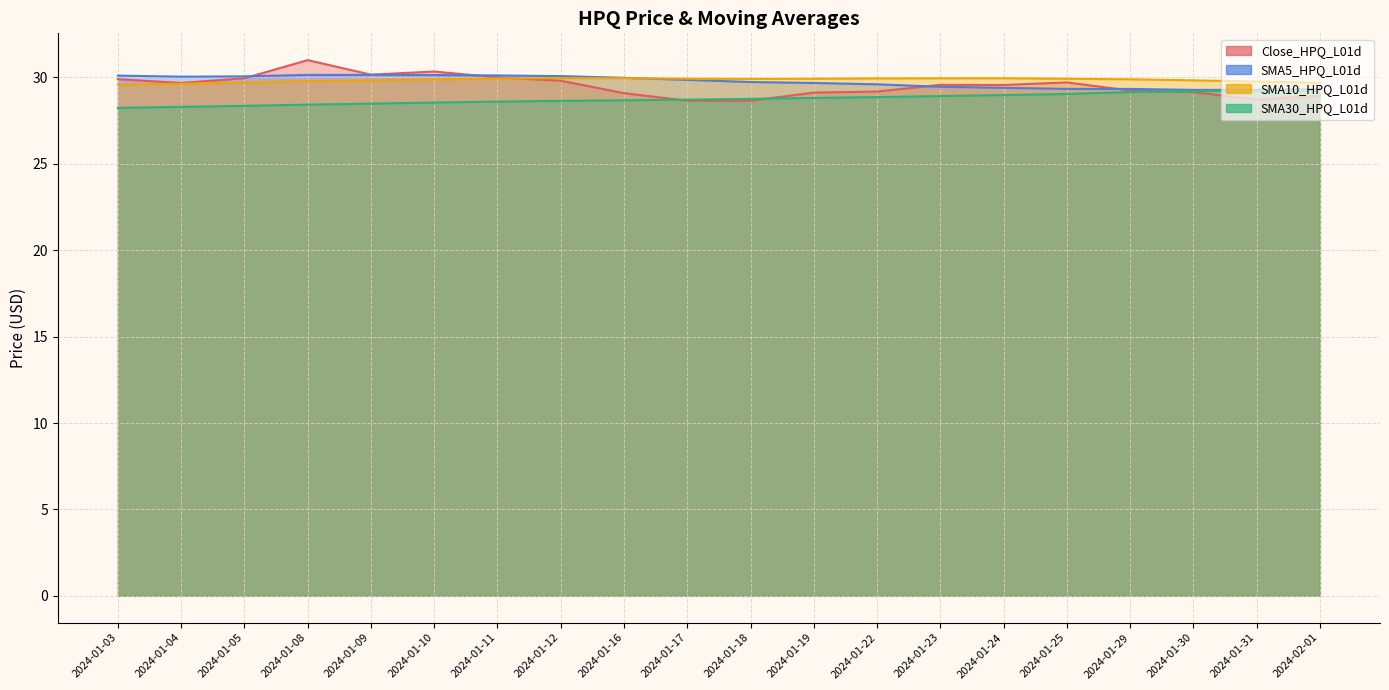

Which series has the largest total across all categories?

SMA10_HPQ_L01d